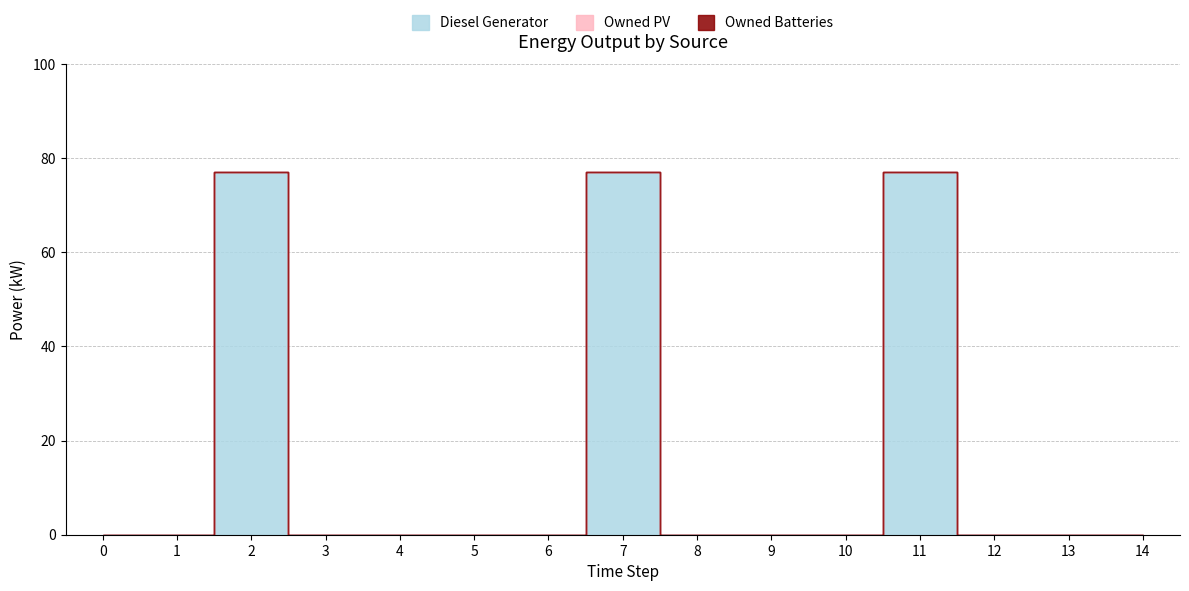

True or false: Owned Batteries and Diesel Generator cross at least once.

False